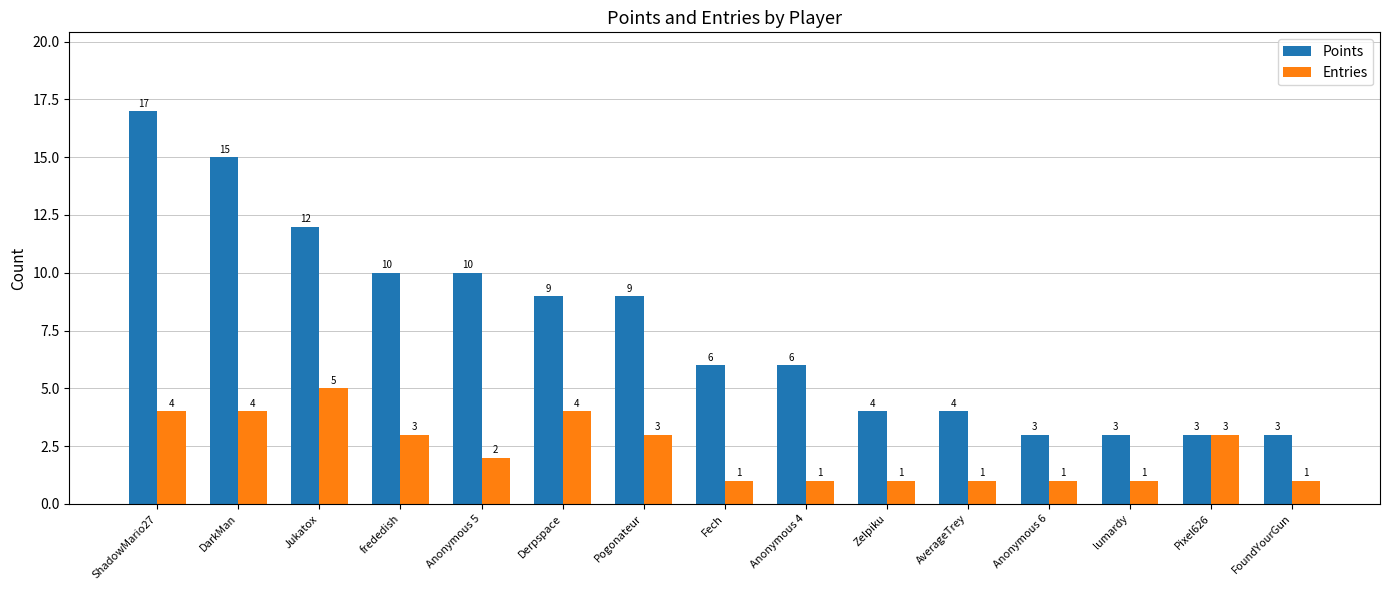

What is the sum of all Points values?

114